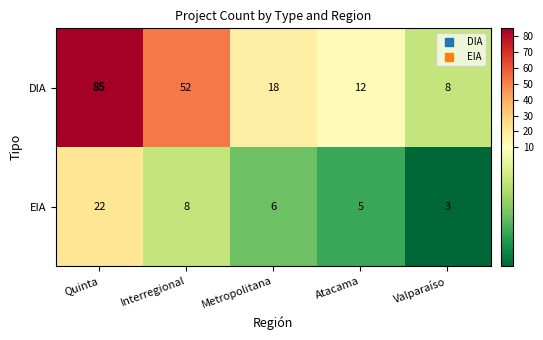

How many categories are shown in the chart?

5